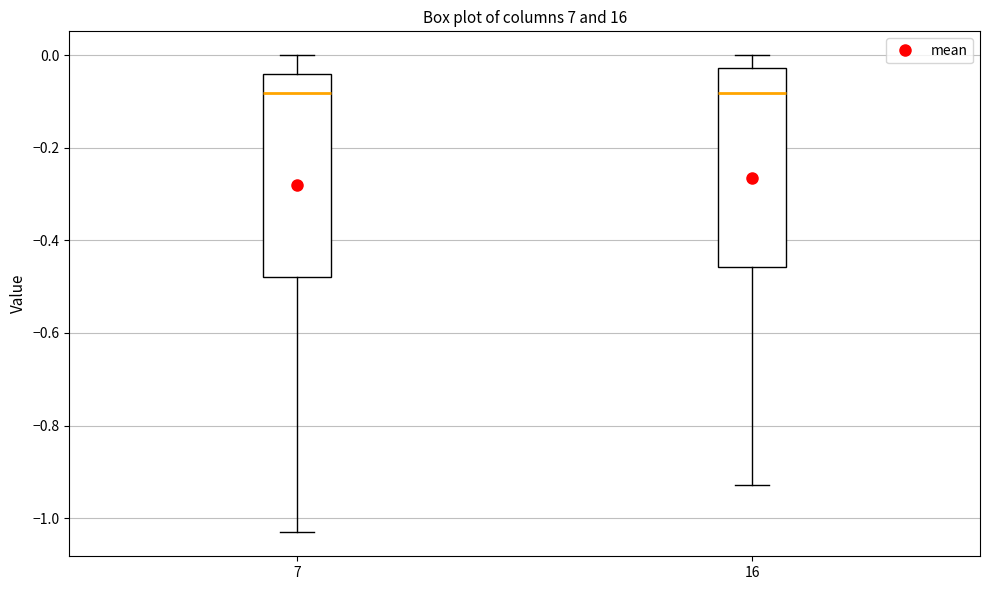

Reading left to right, read every box against the y-axis: the position of its median line, the range the box covers, and the ends of its whiskers. The values are not printed on the chart, so give them approximately, as read against the axis.

7: median -0.08, box -0.48 to -0.04, whiskers -1.04 to 0.00
16: median -0.08, box -0.46 to -0.02, whiskers -0.92 to 0.00